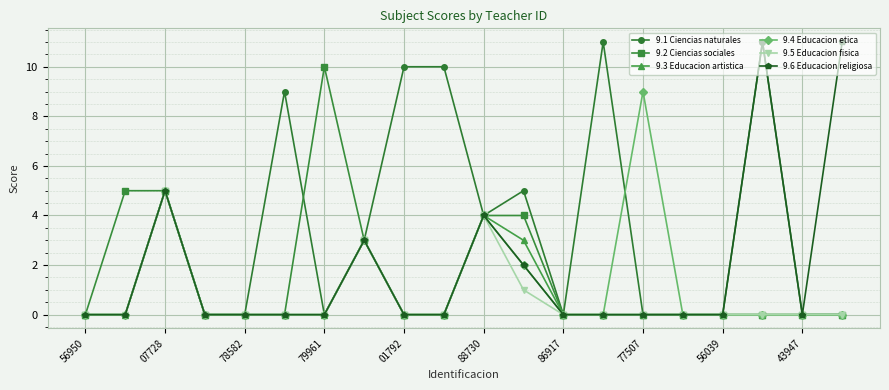

True or false: 9.3 Educacion artistica has more than 1 points higher than both neighbors.

True